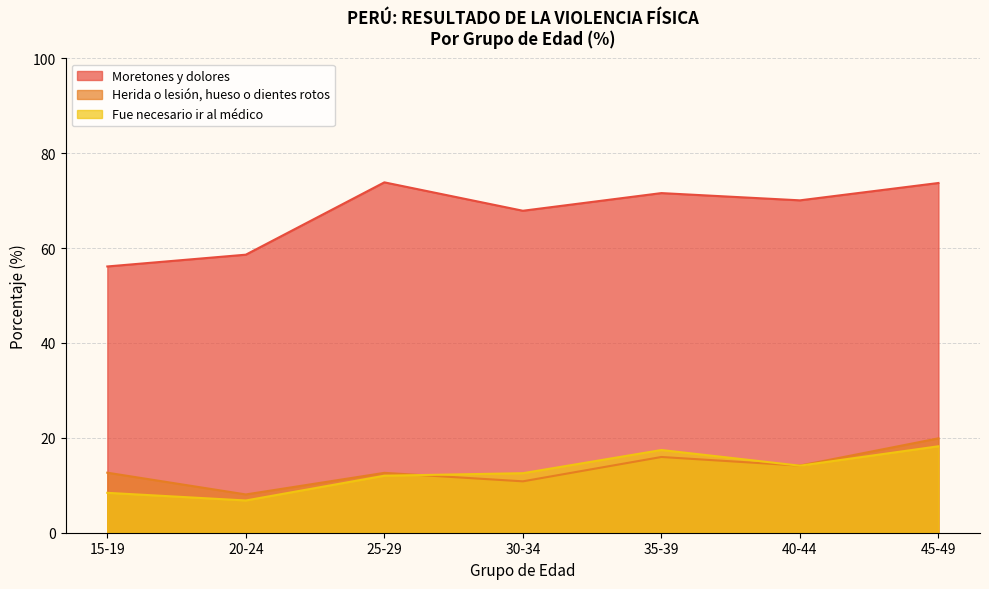

What is the label of the 6th point from the right?

20-24